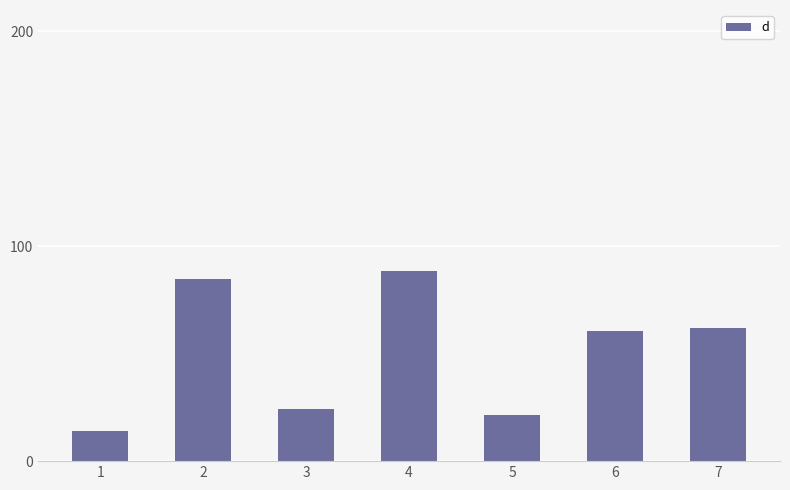

Where does the data first go above 60?

2